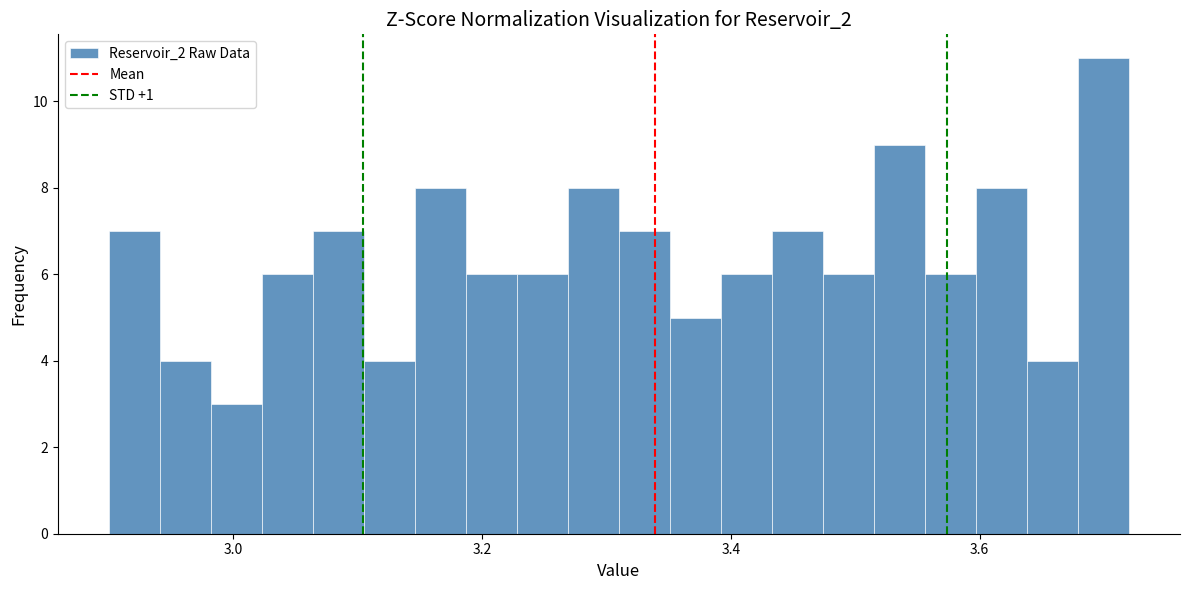

Read against the x-axis, roughly where is the centre of the tallest bar?

3.70